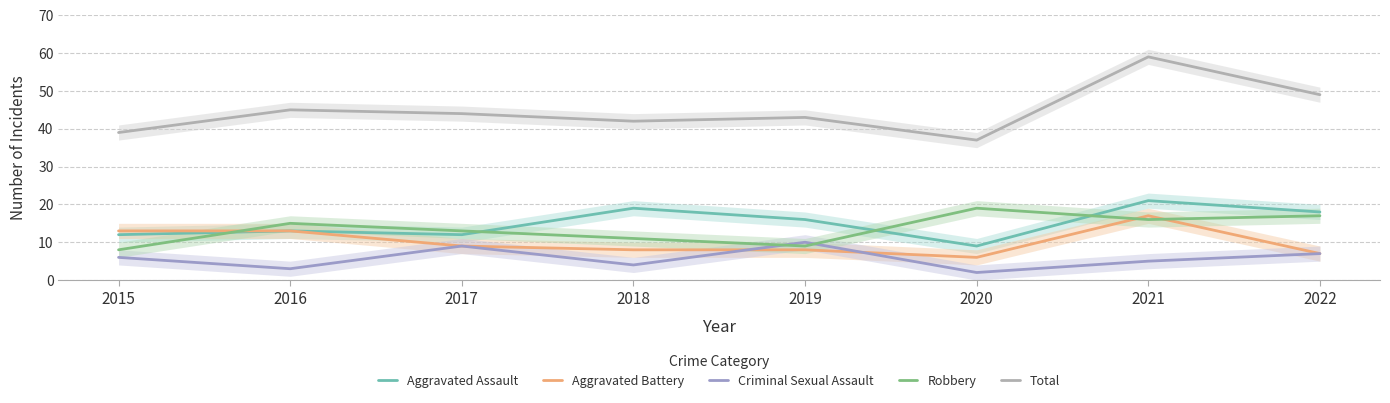

What is the sum of all Aggravated Assault values?

120